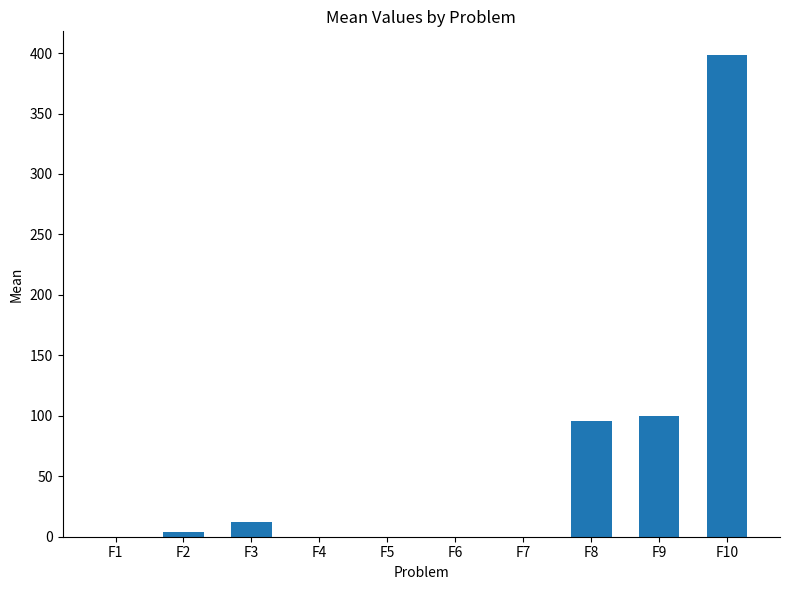

At which label does the data first exceed 3?

F2